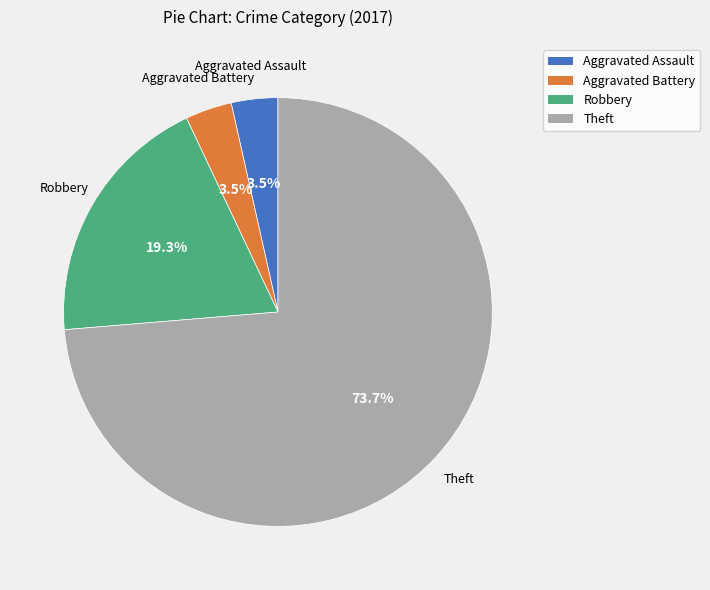

What is the ratio of the value at Robbery to the value at Aggravated Assault?

5.5